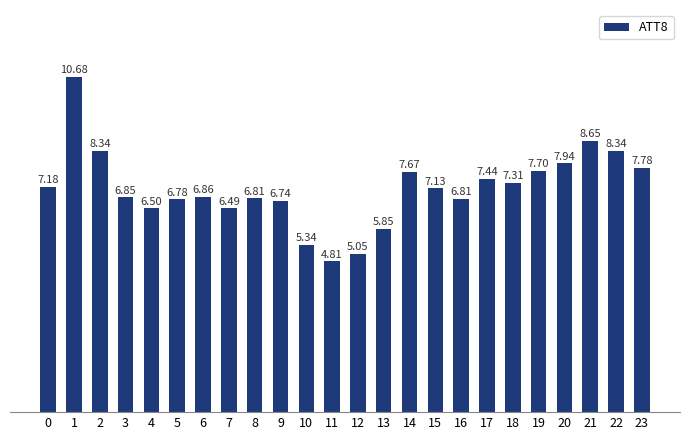

What is the sum of the values at 11 and 2?

13.1